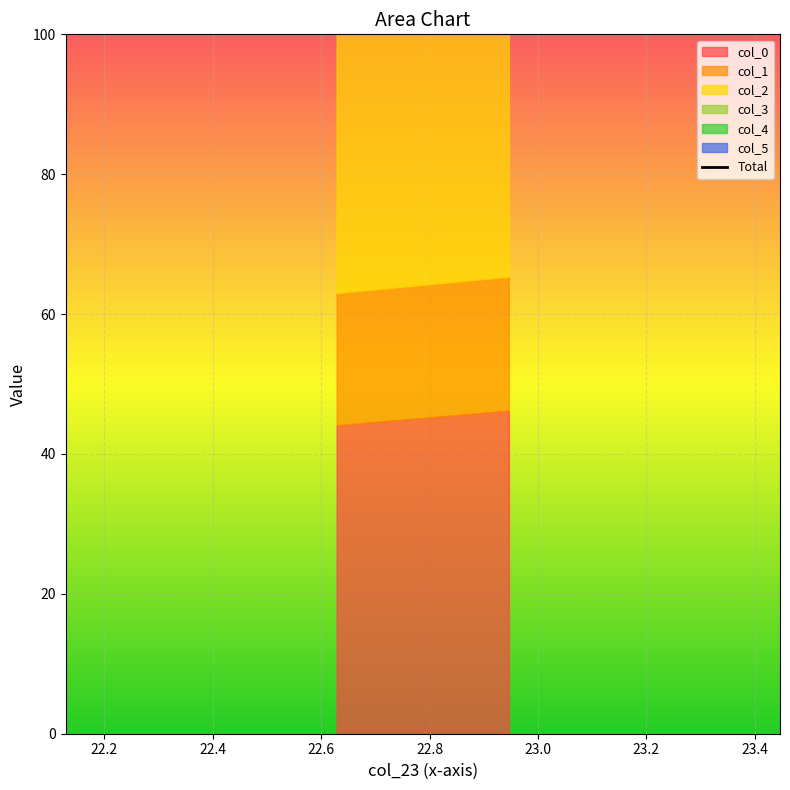

What is the minimum value shown in the chart?

247.9